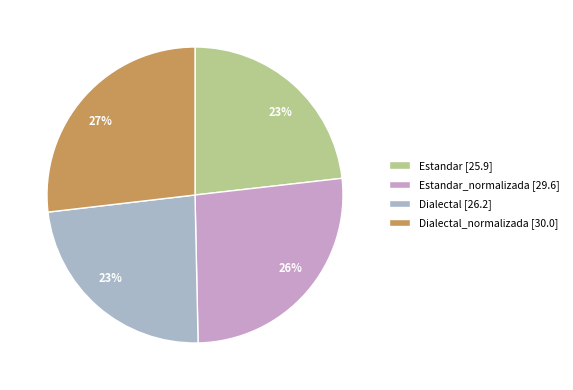

To the nearest percent, what is the average slice percentage?

25%